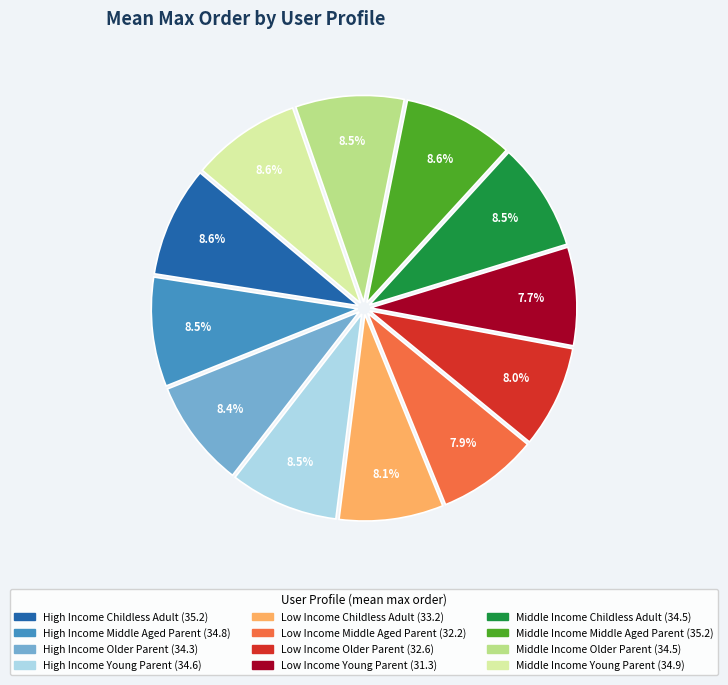

Is there any slice that represents more than half of the pie?

No